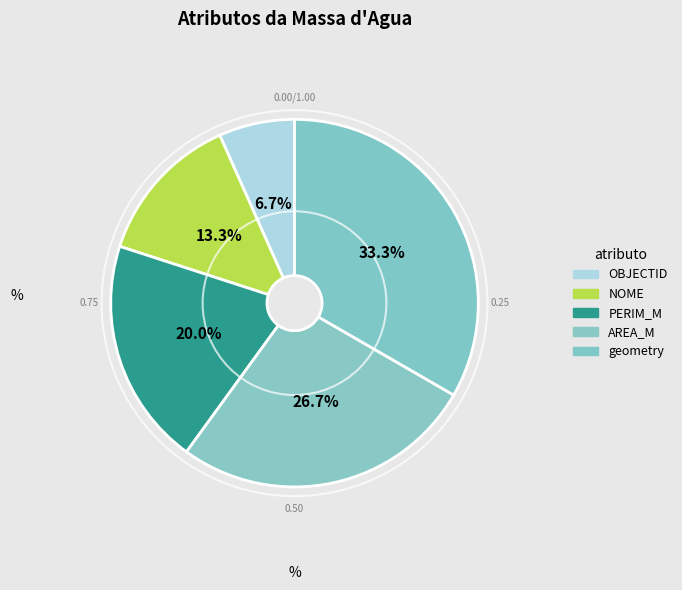

What percentage is NOT represented by OBJECTID?

93.3%